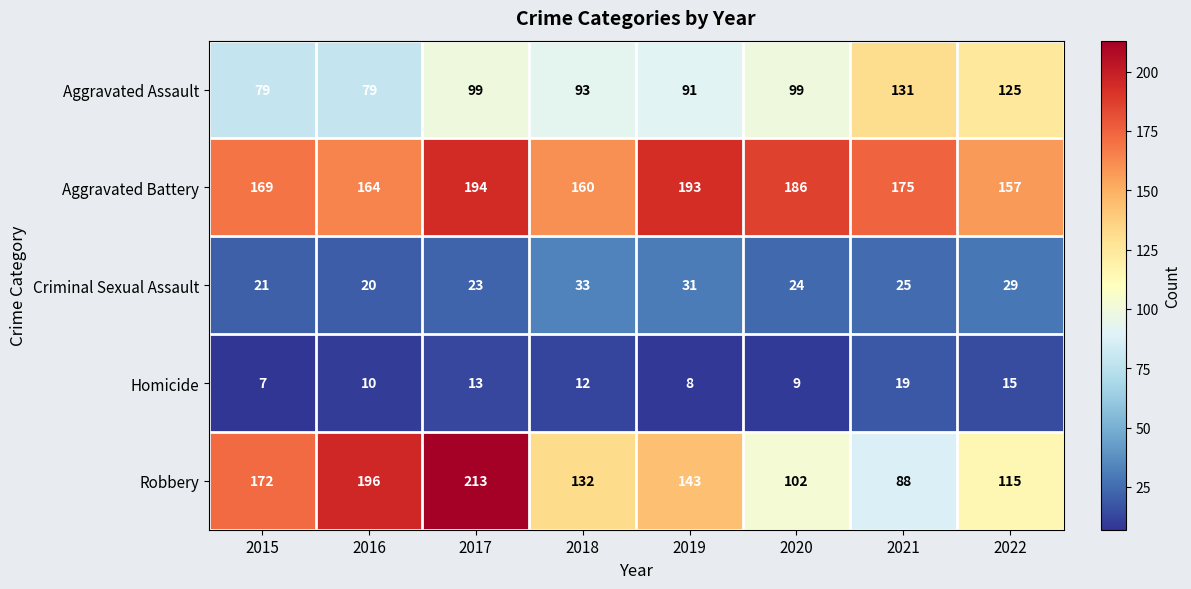

Is it true that Aggravated Battery equals 193 at 2019?

True